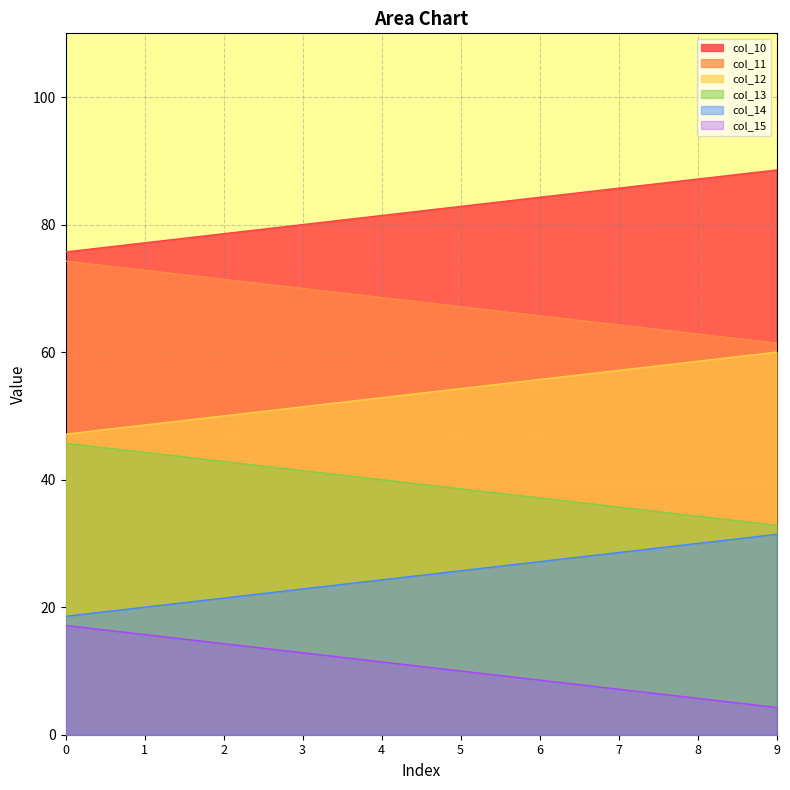

How many lines are shown in the chart?

6